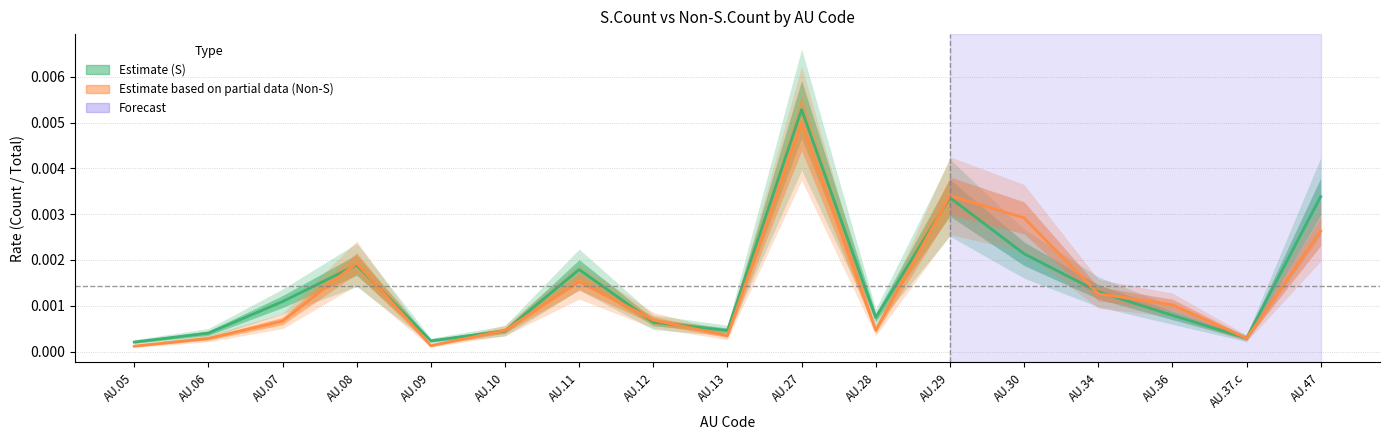

True or false: Non-S.Count has more than 0 points higher than both neighbors.

True